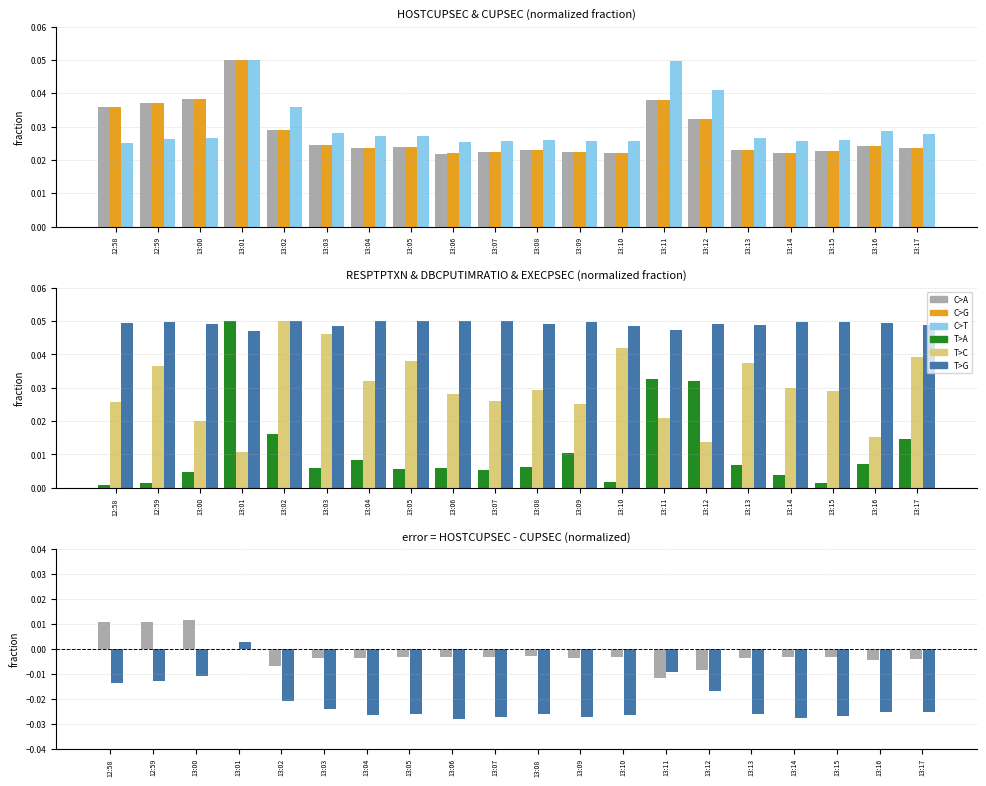

Reading left to right, list all the values displayed in this chart.

C>A: 12:58=0.0	12:59=0.0	13:00=0.0	13:01=0.0	13:02=-0.0	13:03=-0.0	13:04=-0.0	13:05=-0.0	13:06=-0.0	13:07=-0.0	13:08=-0.0	13:09=-0.0	13:10=-0.0	13:11=-0.0	13:12=-0.0	13:13=-0.0	13:14=-0.0	13:15=-0.0	13:16=-0.0	13:17=-0.0
C>G: 12:58=0.0	12:59=0.0	13:00=0.0	13:01=0.1	13:02=0.0	13:03=0.0	13:04=0.0	13:05=0.0	13:06=0.0	13:07=0.0	13:08=0.0	13:09=0.0	13:10=0.0	13:11=0.0	13:12=0.0	13:13=0.0	13:14=0.0	13:15=0.0	13:16=0.0	13:17=0.0
C>T: 12:58=0.0	12:59=0.0	13:00=0.0	13:01=0.1	13:02=0.0	13:03=0.0	13:04=0.0	13:05=0.0	13:06=0.0	13:07=0.0	13:08=0.0	13:09=0.0	13:10=0.0	13:11=0.0	13:12=0.0	13:13=0.0	13:14=0.0	13:15=0.0	13:16=0.0	13:17=0.0
T>A: 12:58=0.0	12:59=0.0	13:00=0.0	13:01=0.1	13:02=0.0	13:03=0.0	13:04=0.0	13:05=0.0	13:06=0.0	13:07=0.0	13:08=0.0	13:09=0.0	13:10=0.0	13:11=0.0	13:12=0.0	13:13=0.0	13:14=0.0	13:15=0.0	13:16=0.0	13:17=0.0
T>C: 12:58=0.0	12:59=0.0	13:00=0.0	13:01=0.0	13:02=0.1	13:03=0.0	13:04=0.0	13:05=0.0	13:06=0.0	13:07=0.0	13:08=0.0	13:09=0.0	13:10=0.0	13:11=0.0	13:12=0.0	13:13=0.0	13:14=0.0	13:15=0.0	13:16=0.0	13:17=0.0
T>G: 12:58=-0.0	12:59=-0.0	13:00=-0.0	13:01=0.0	13:02=-0.0	13:03=-0.0	13:04=-0.0	13:05=-0.0	13:06=-0.0	13:07=-0.0	13:08=-0.0	13:09=-0.0	13:10=-0.0	13:11=-0.0	13:12=-0.0	13:13=-0.0	13:14=-0.0	13:15=-0.0	13:16=-0.0	13:17=-0.0